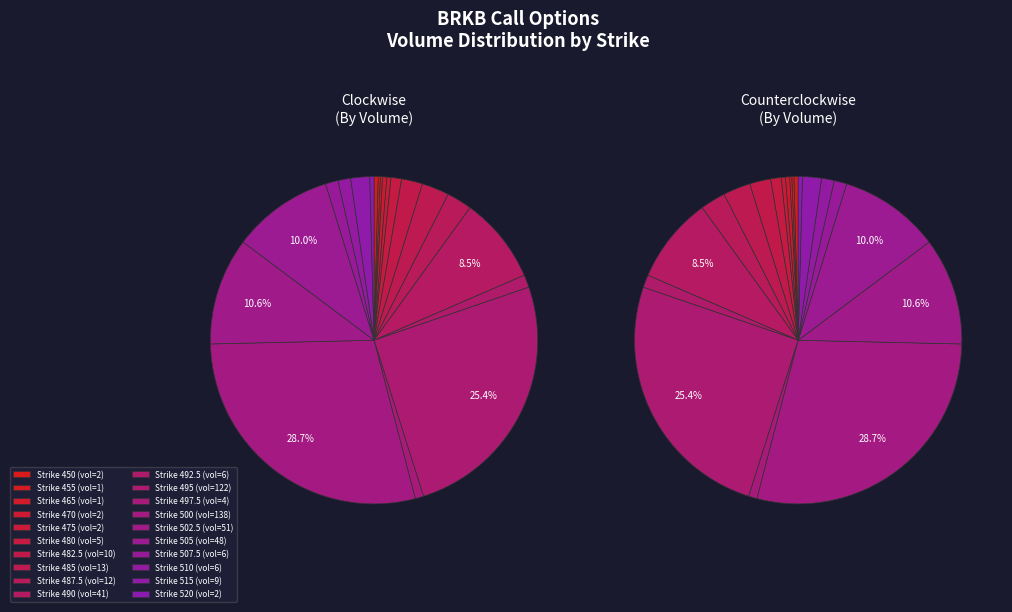

Which category has the biggest portion of the pie?

500